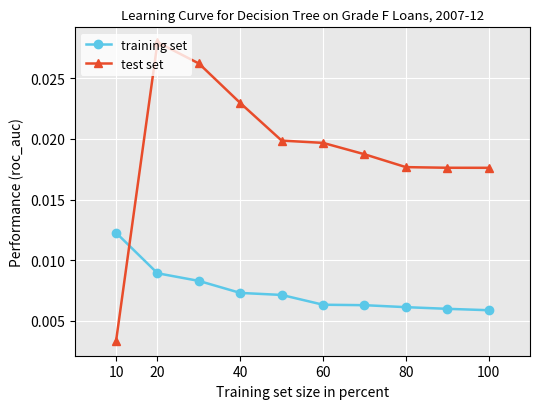

What is the sum of all test set values?

0.2